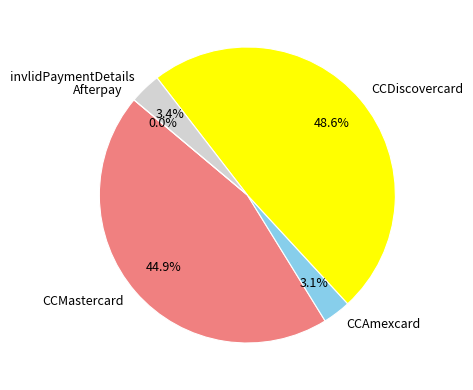

The CCDiscovercard slice represents 49% of the pie. True or false?

True